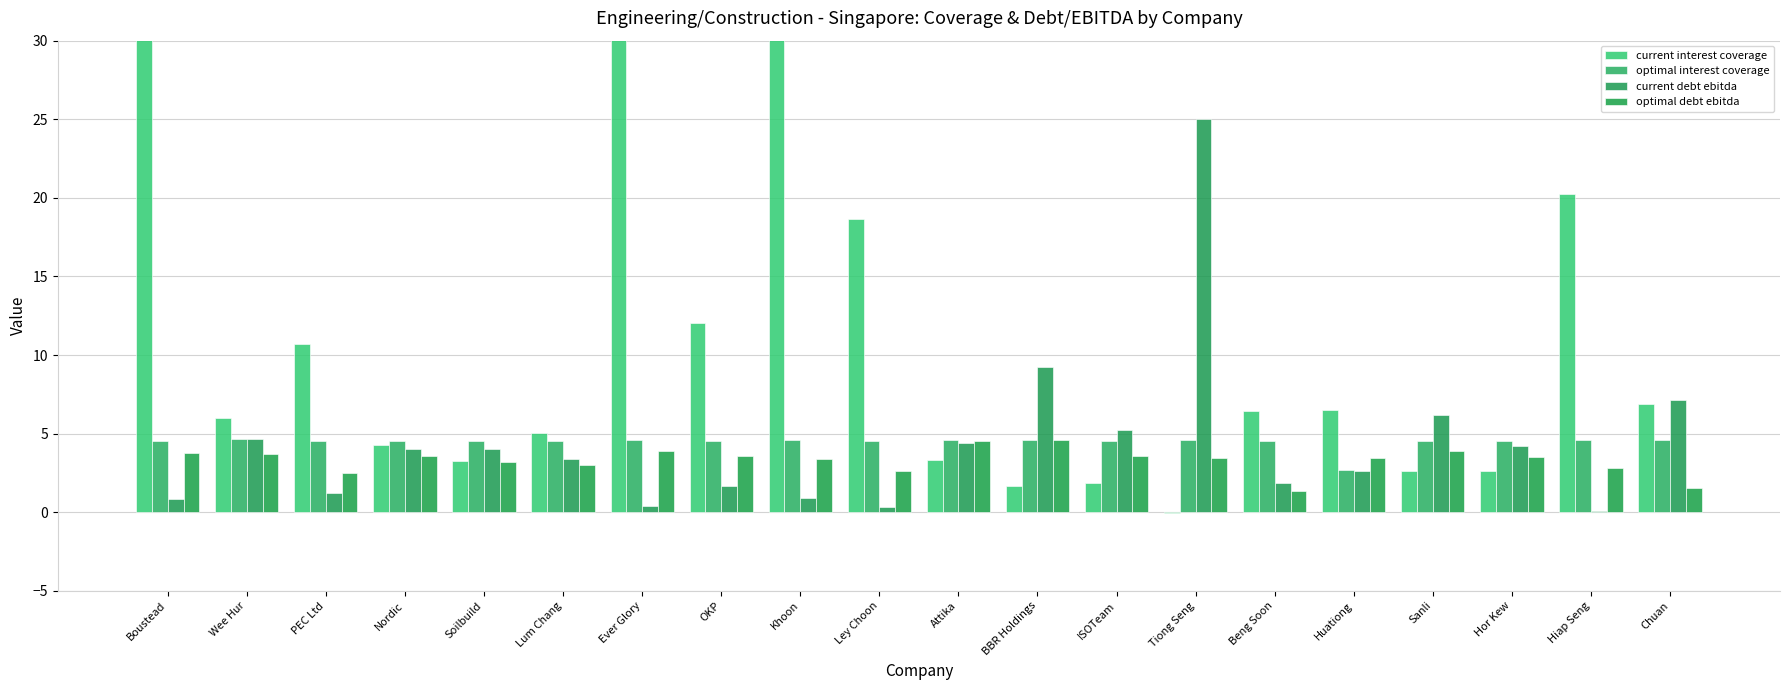

Which series has the largest total across all categories?

current interest coverage